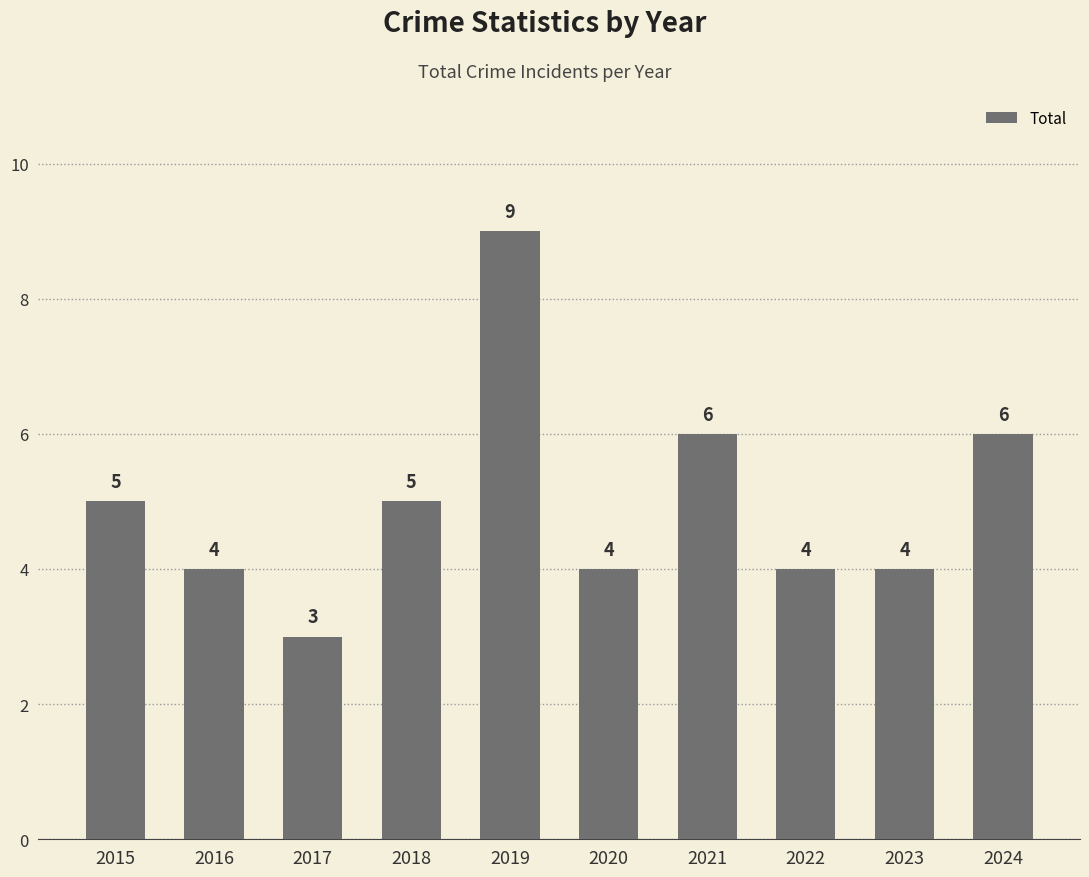

What is the average value?

5